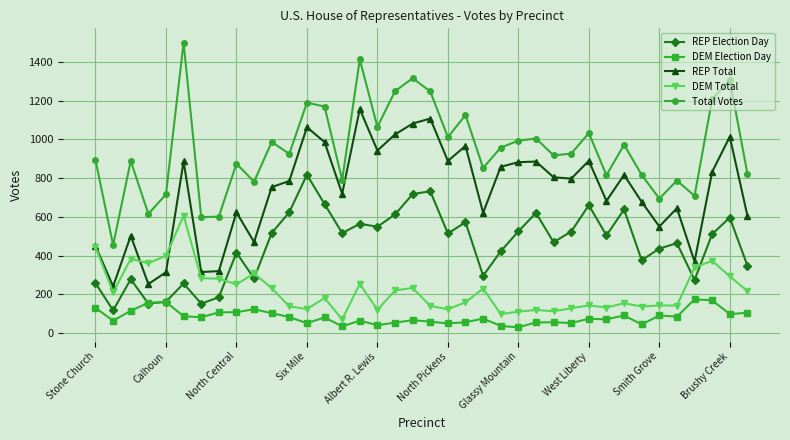

Which series has the widest spread of values?

Total Votes